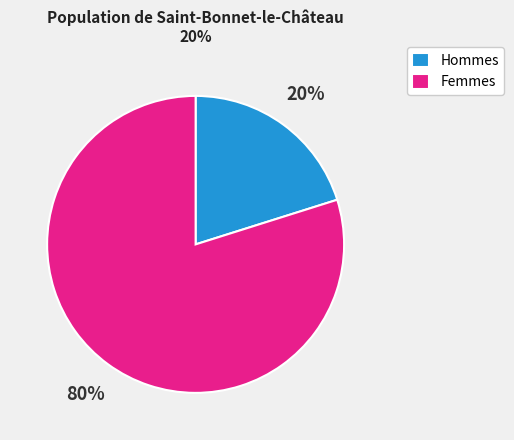

To the nearest percent, what percentage of the pie is Femmes?

80%